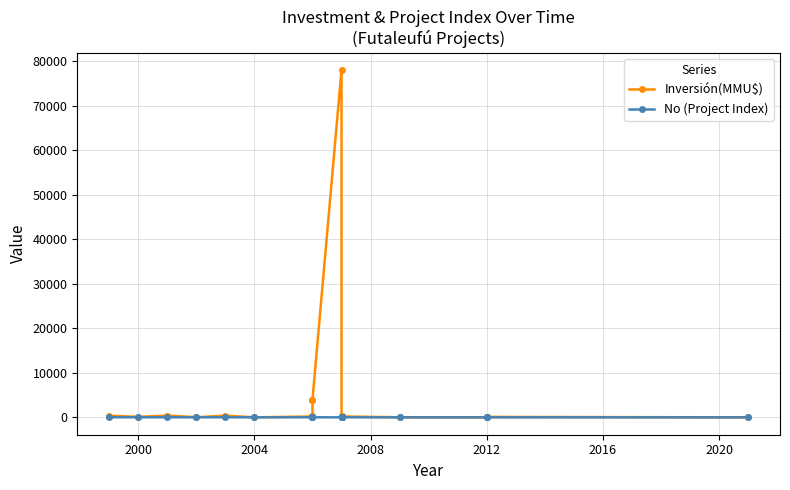

What is the difference between the No (Project Index) values at 2020 and 2004?

7